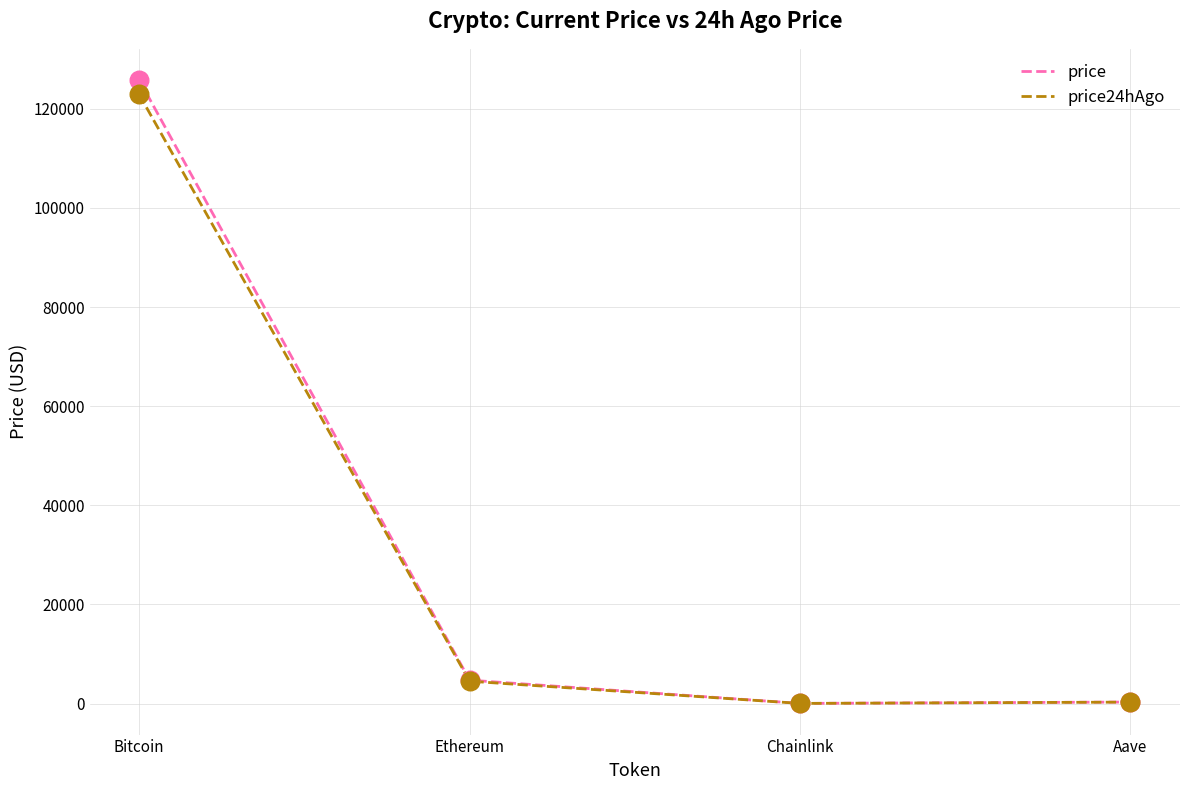

What is the spread (max minus min) of values at Bitcoin?

2923.0